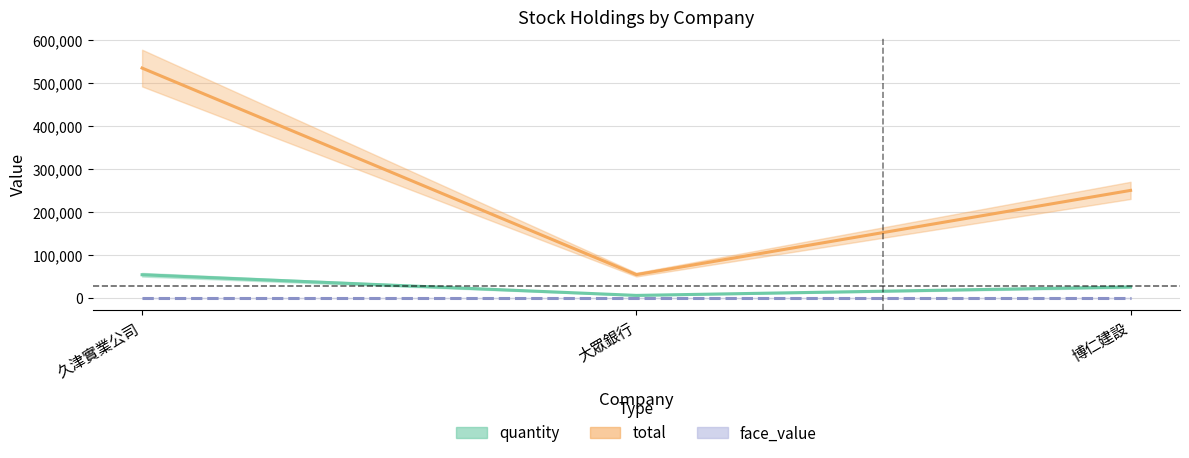

How many data points in index are above 73?

1